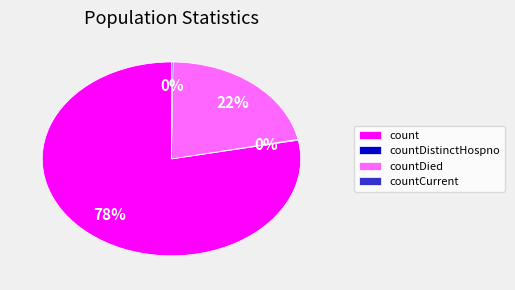

The count slice represents 92% of the pie. True or false?

False